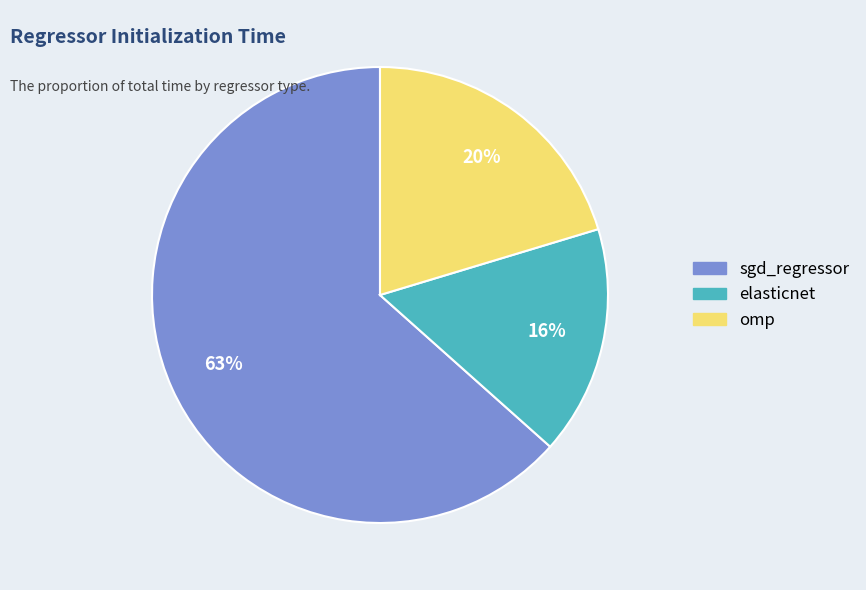

How many segments does this pie chart have?

3